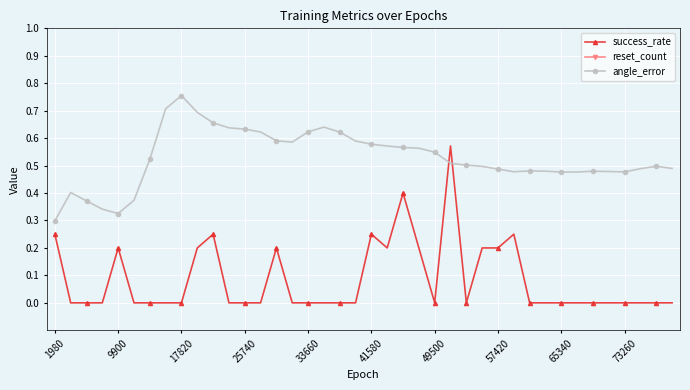

How many times do success_rate and angle_error cross each other?

2